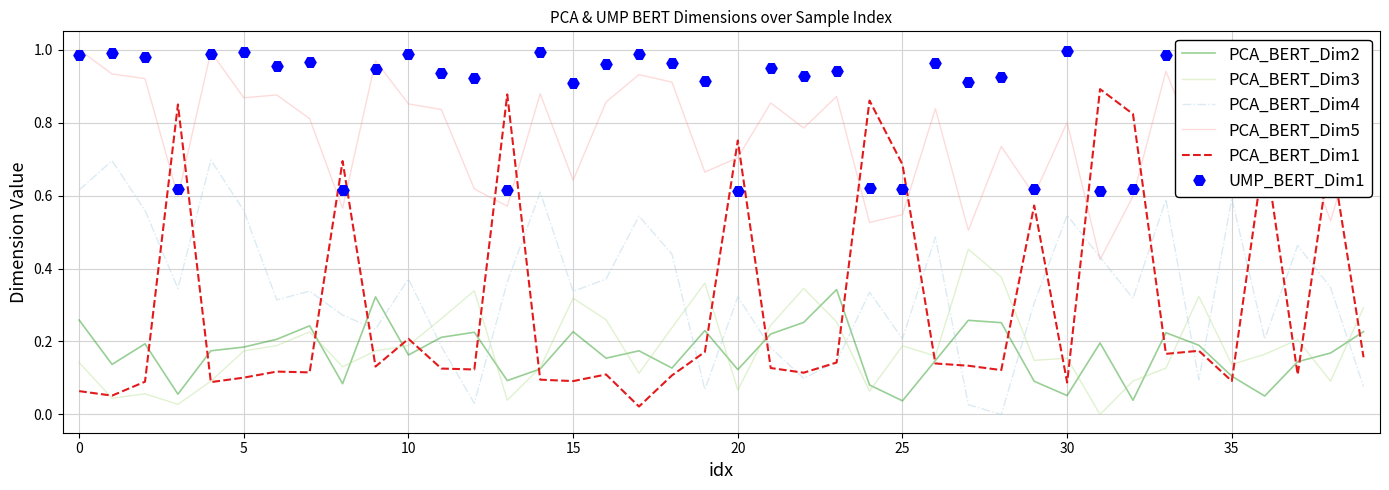

What is the label of the 29th point from the left?

28